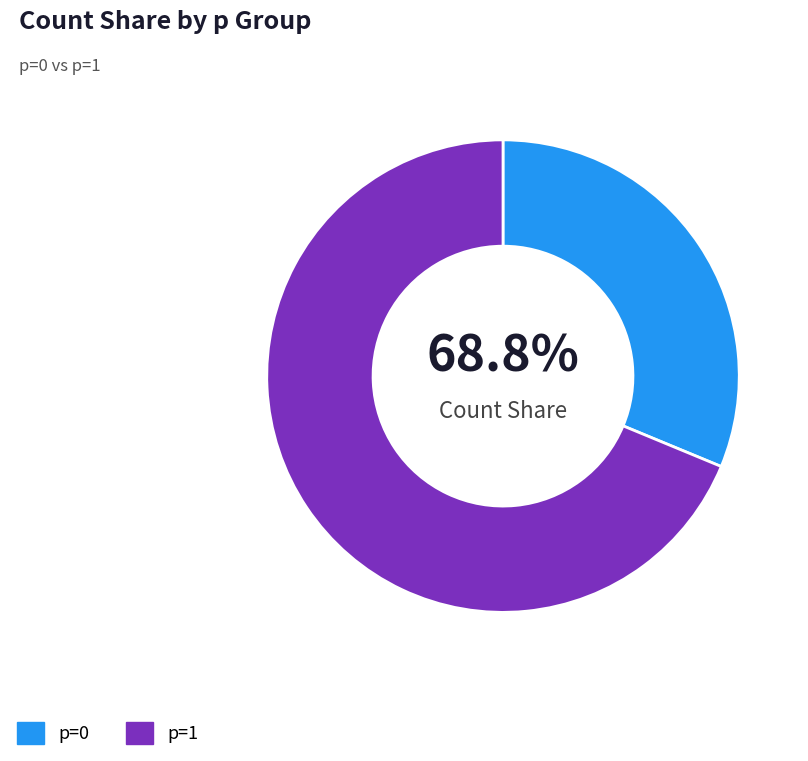

True or false: 1 accounts for 58% of the total.

False